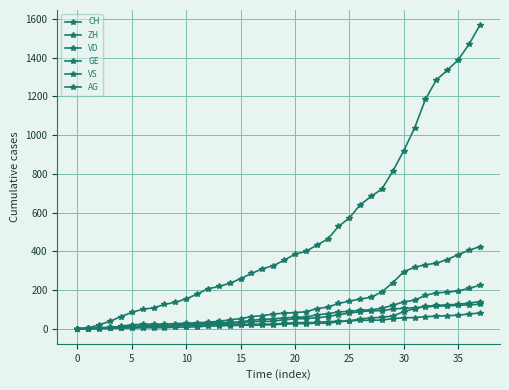

What is the average value of the GE series?

32